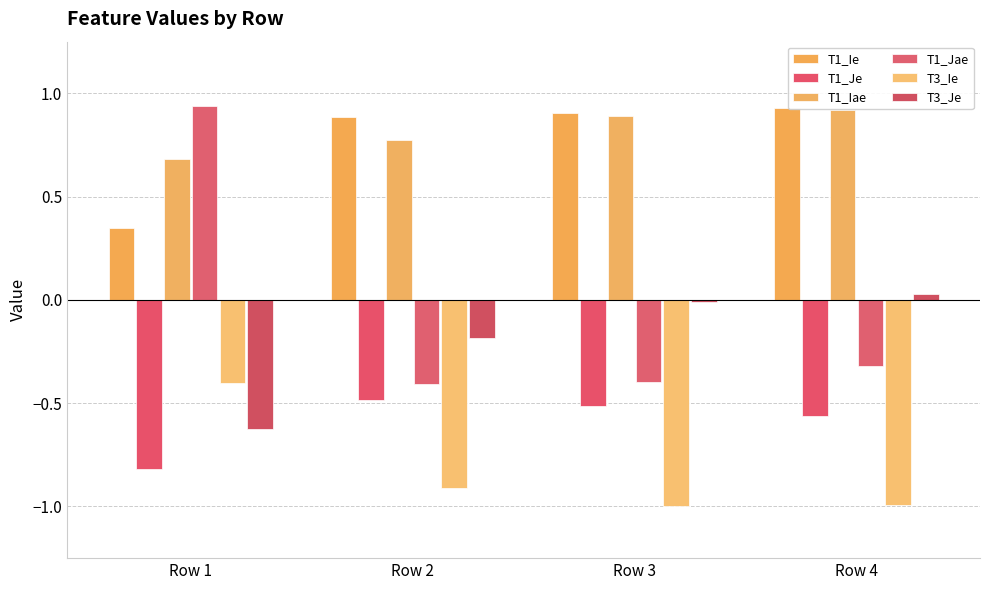

What is the smallest value displayed?

-1.0